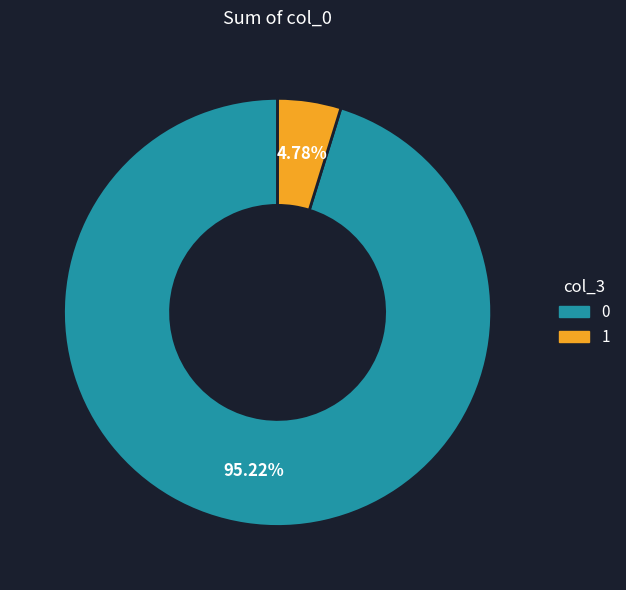

How many slices are in this pie chart?

2